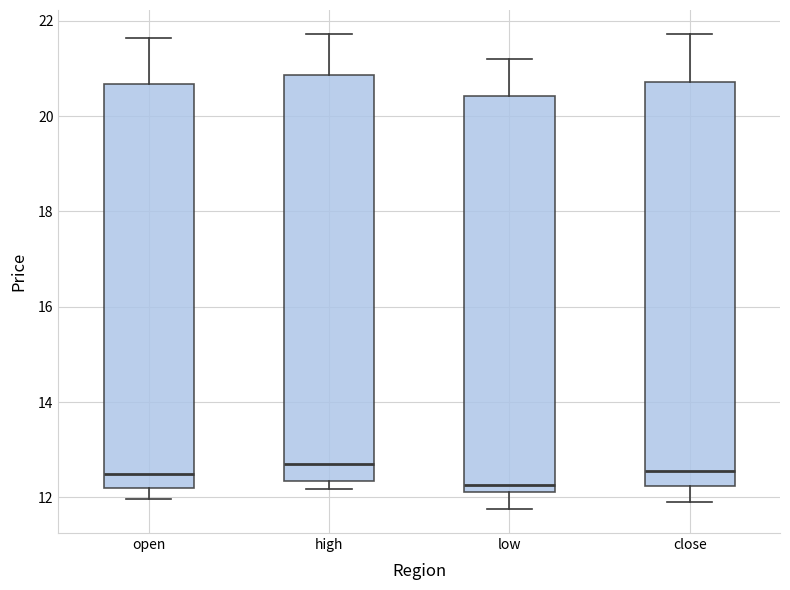

Reading left to right, read every box against the y-axis: the position of its median line, the range the box covers, and the ends of its whiskers. The values are not printed on the chart, so give them approximately, as read against the axis.

open: median 12.4, box 12.2 to 20.6, whiskers 12.0 to 21.6
high: median 12.8, box 12.4 to 20.8, whiskers 12.2 to 21.8
low: median 12.2 (just above the box's lower edge), box 12.2 to 20.4, whiskers 11.8 to 21.2
close: median 12.6, box 12.2 to 20.8, whiskers 12.0 to 21.8